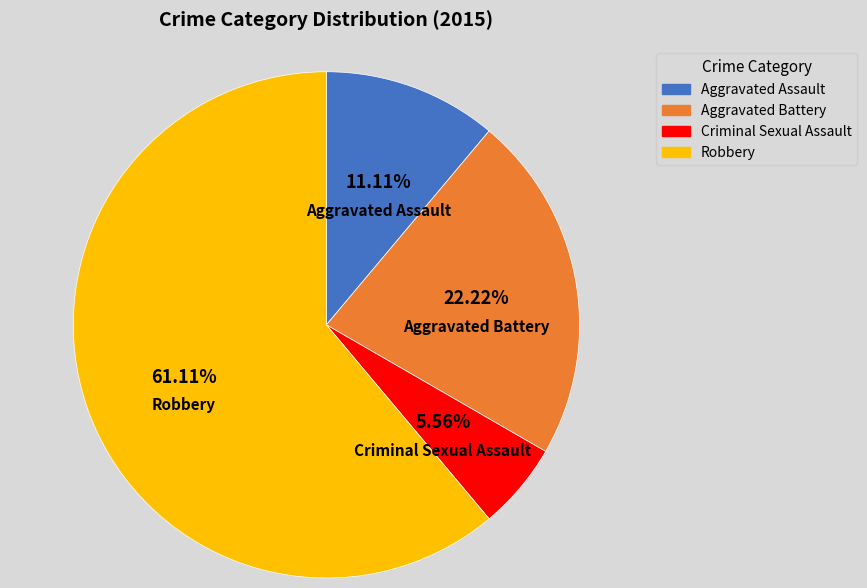

Rank the categories by value from highest to lowest.

Robbery, Aggravated Battery, Aggravated Assault, Criminal Sexual Assault